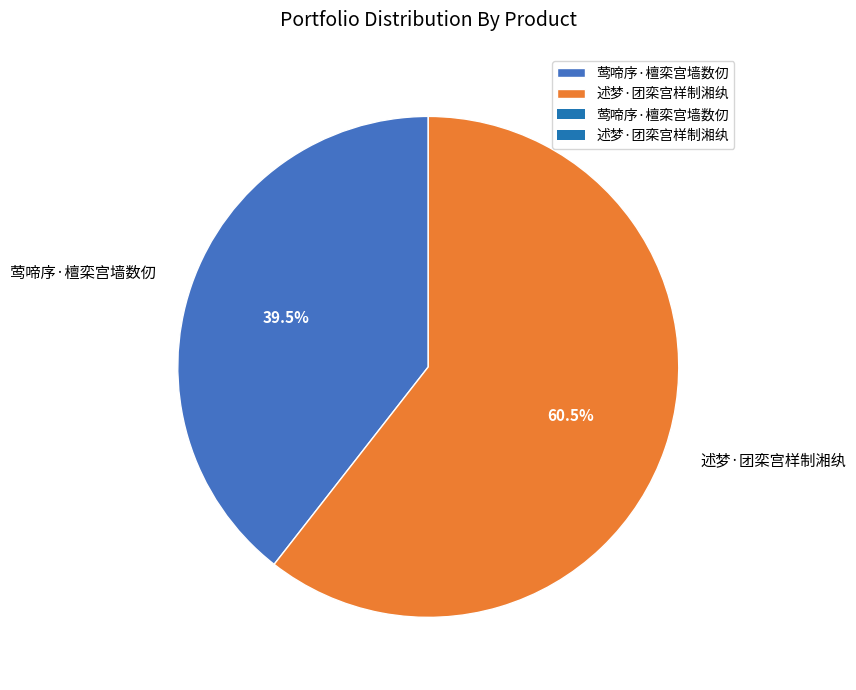

Which has a higher value, 述梦·团栾宫样制湘纨 or 莺啼序·檀栾宫墙数仞?

述梦·团栾宫样制湘纨